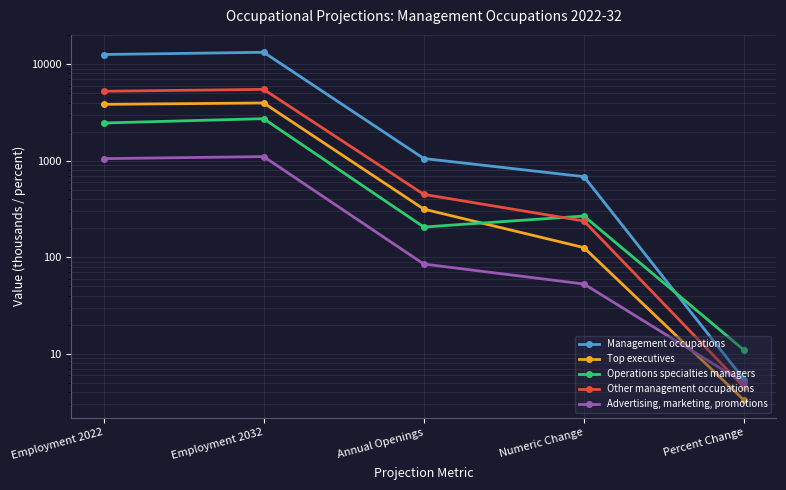

What is the difference between the second highest and minimum values in the Operations specialties managers series?

2444.6